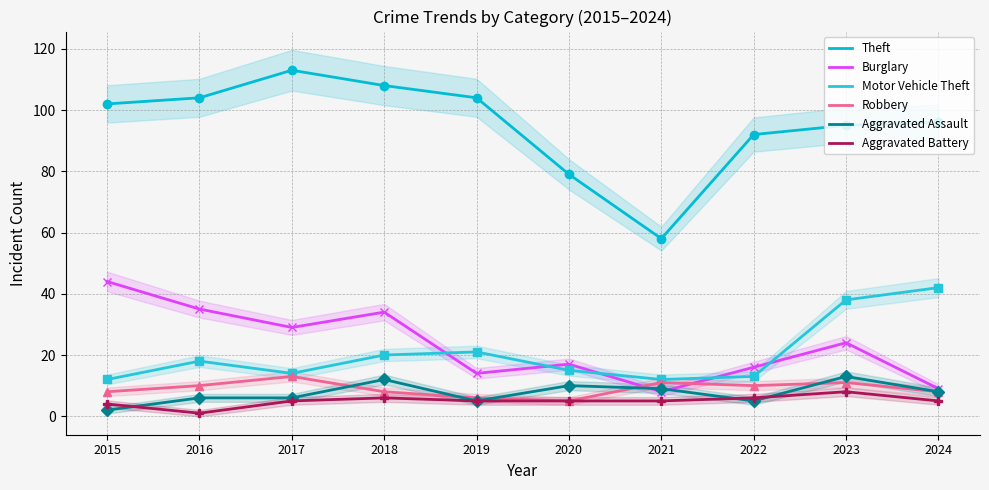

What is the total value across all series at 2023?

189